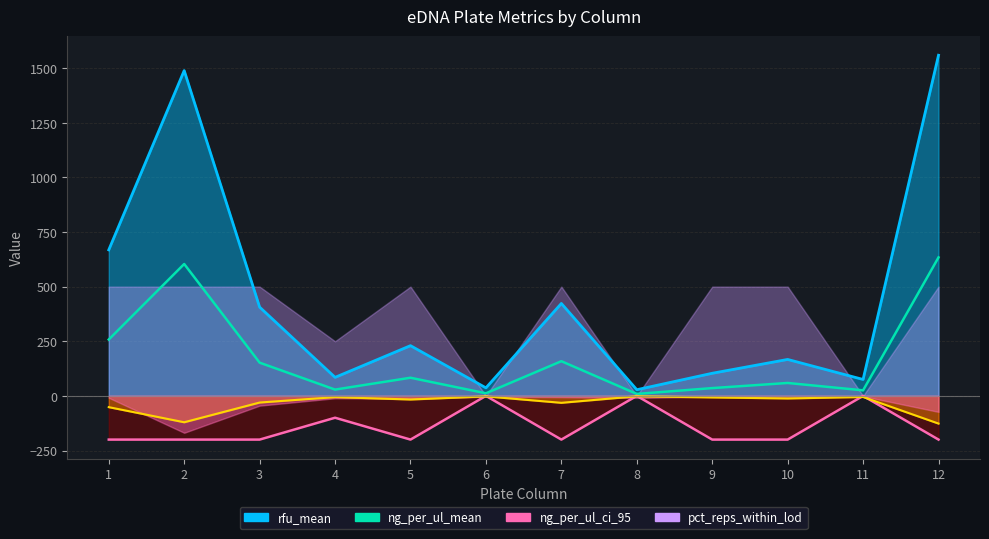

How many values in the ng_per_ul_mean series exceed 83?

6